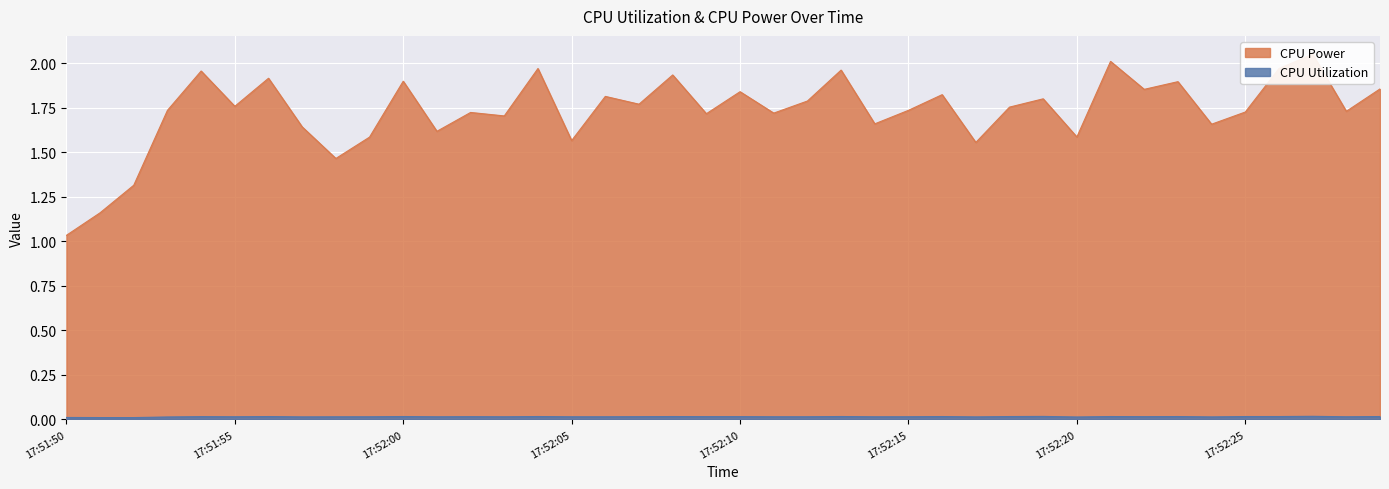

Which category has the highest value across all series?

17:52:27